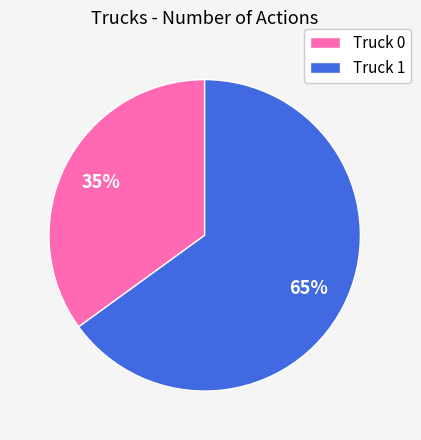

Count the number of slices in the pie.

2